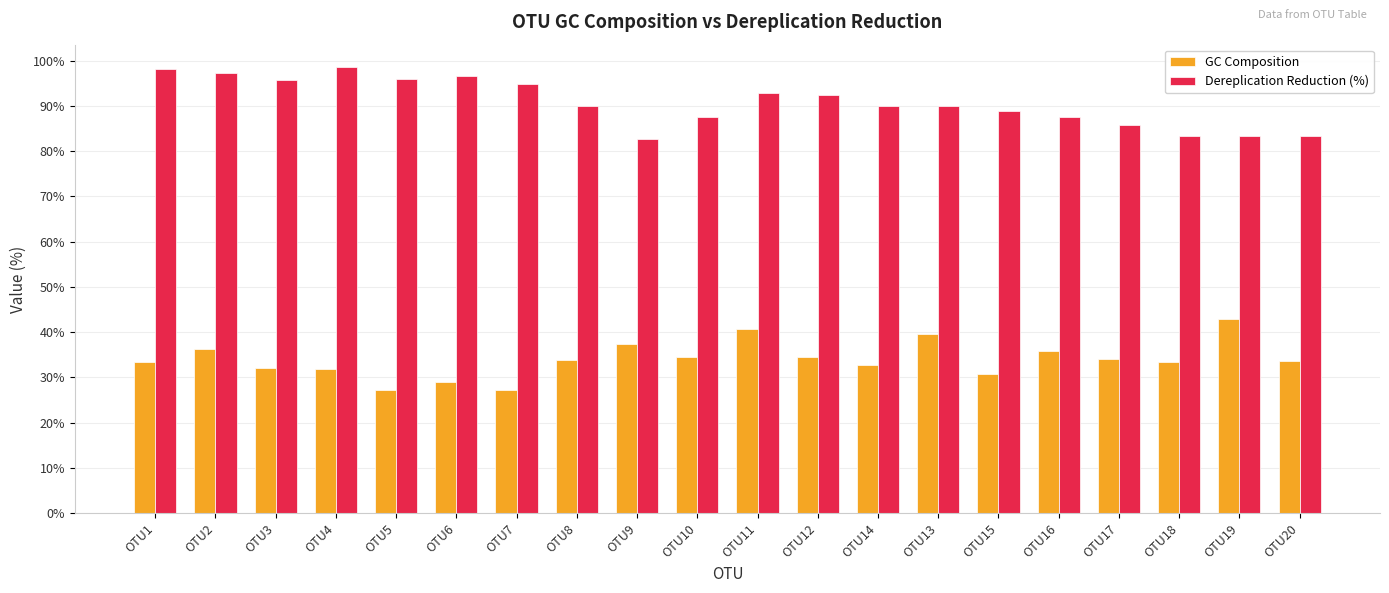

How many bars are there in total?

40